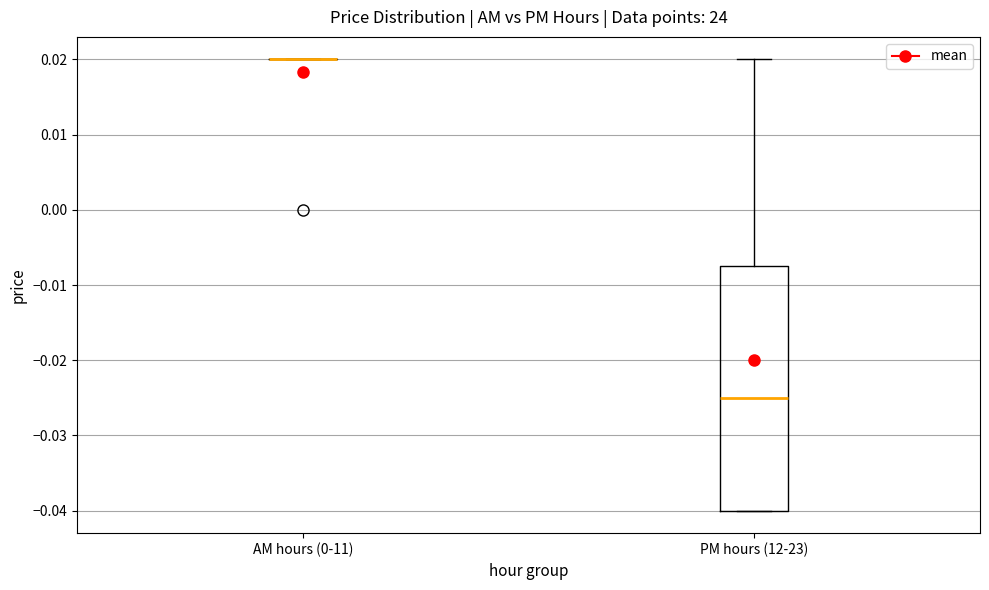

Comparing the boxes themselves (not the whiskers), which one is the tallest?

PM hours (12-23)